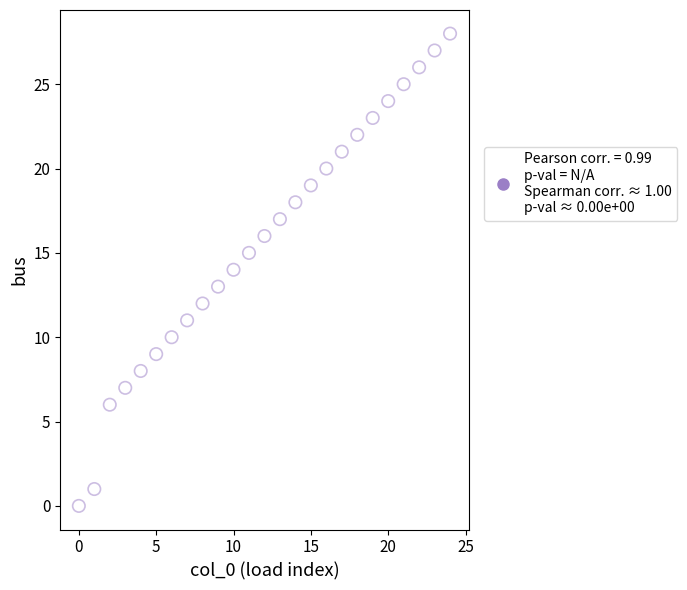

What is the range of Y values (max minus min)?

28